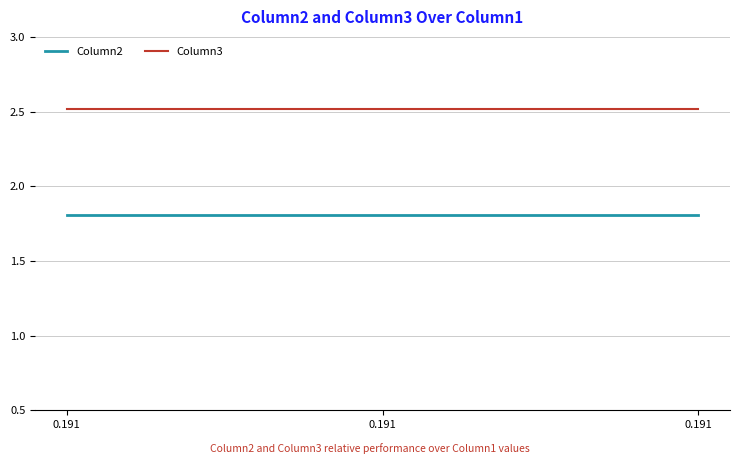

Reading left to right, list all the values displayed in this chart.

Column2: 0.191=1.8	0.191=1.8	0.191=1.8
Column3: 0.191=2.5	0.191=2.5	0.191=2.5